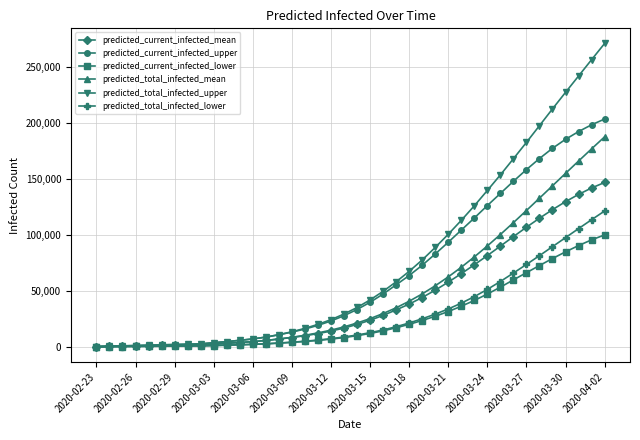

Which series has the largest total across all categories?

predicted_total_infected_upper